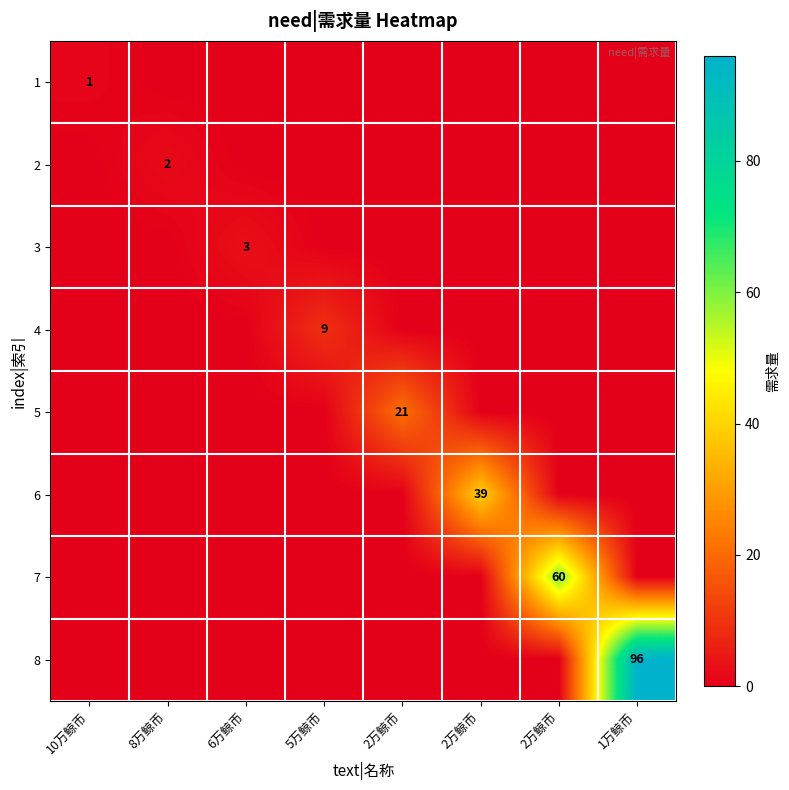

Between 2万鲸币 and 1万鲸币, which series saw the biggest shift?

8